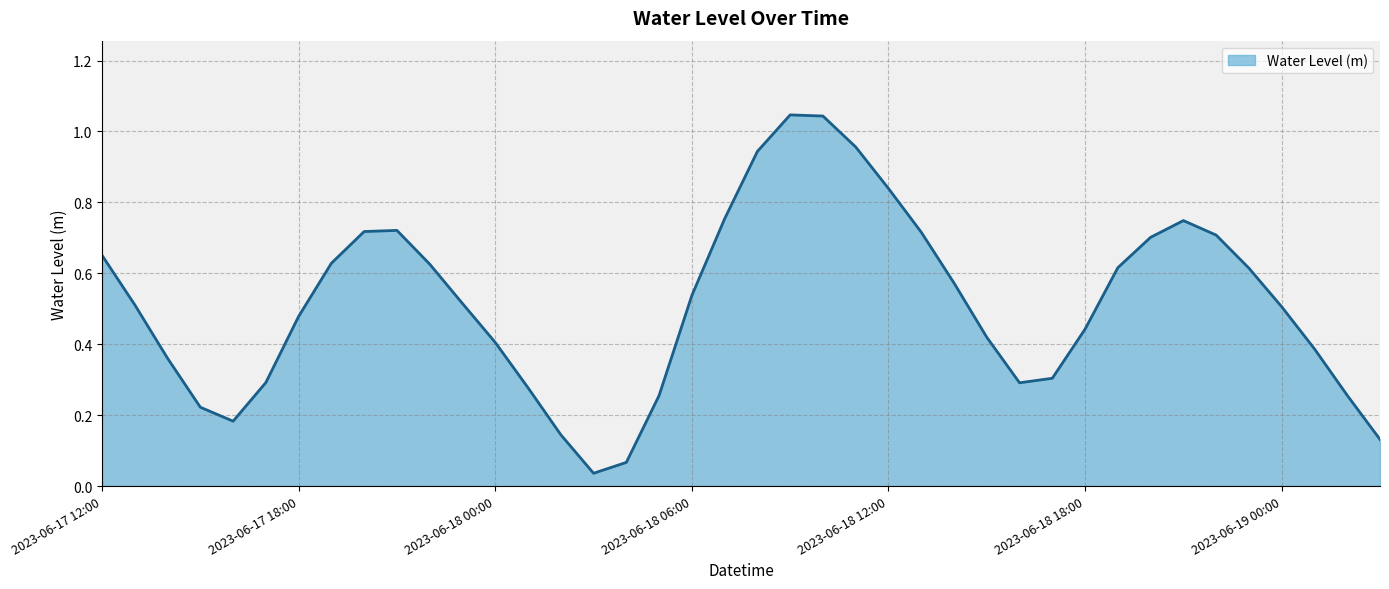

What is the sum of all values?

20.6